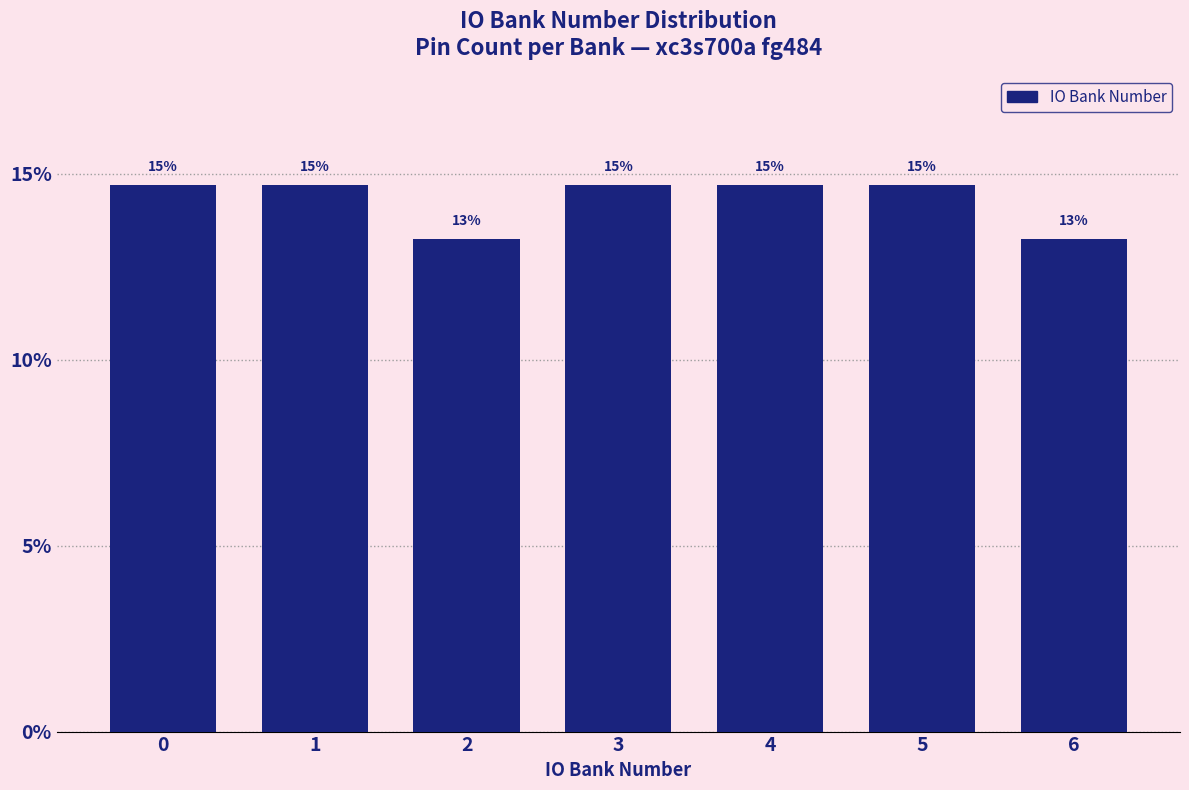

How many bars are there in total?

7